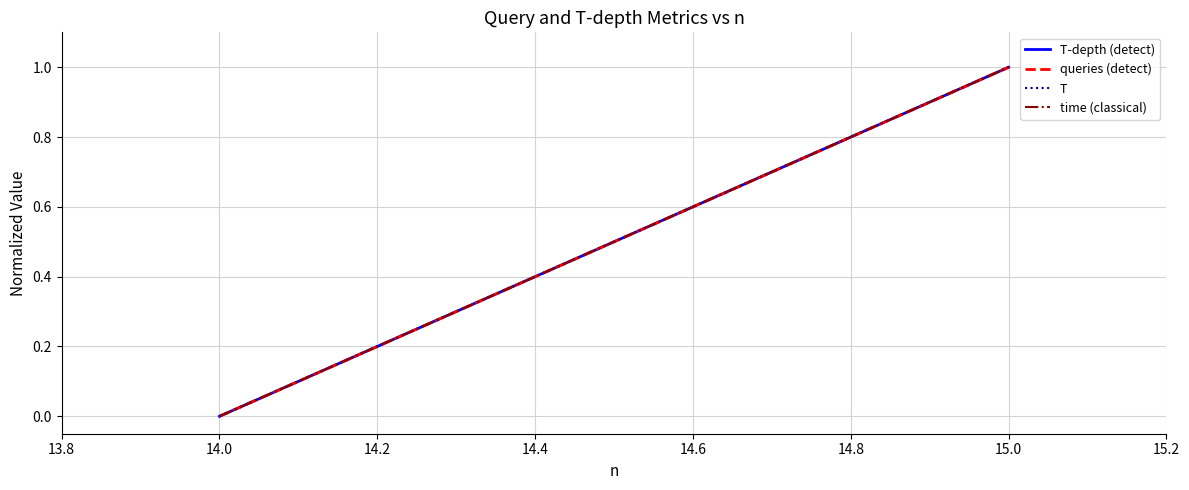

Is the value of time (classical) at 14.0 greater than the value of T at 14.0?

No